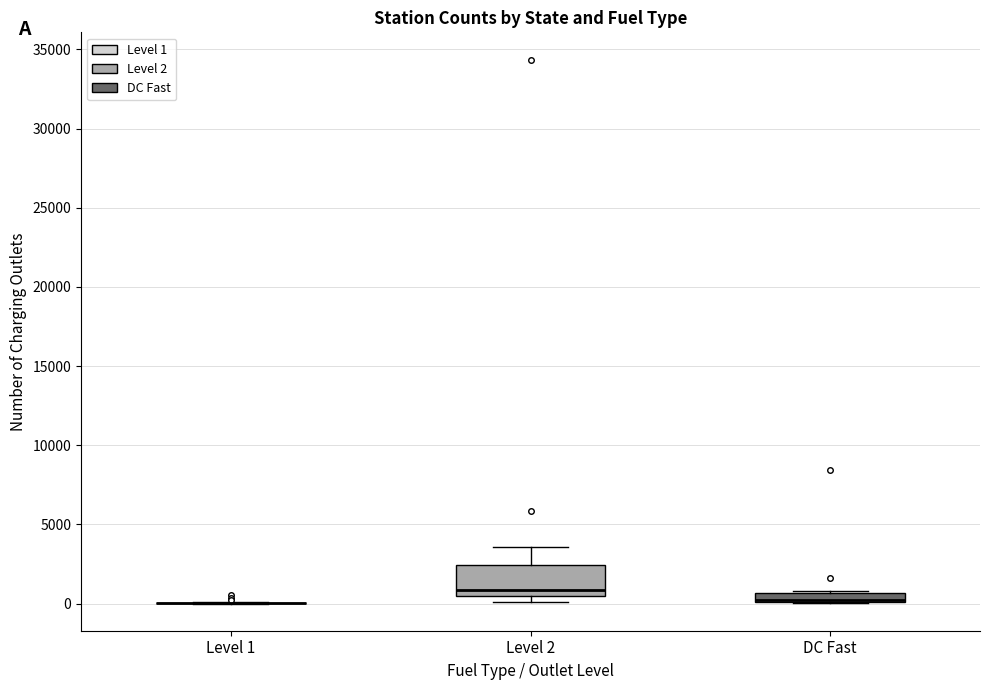

Which box is the tallest, from its lower edge to its upper edge?

Level 2